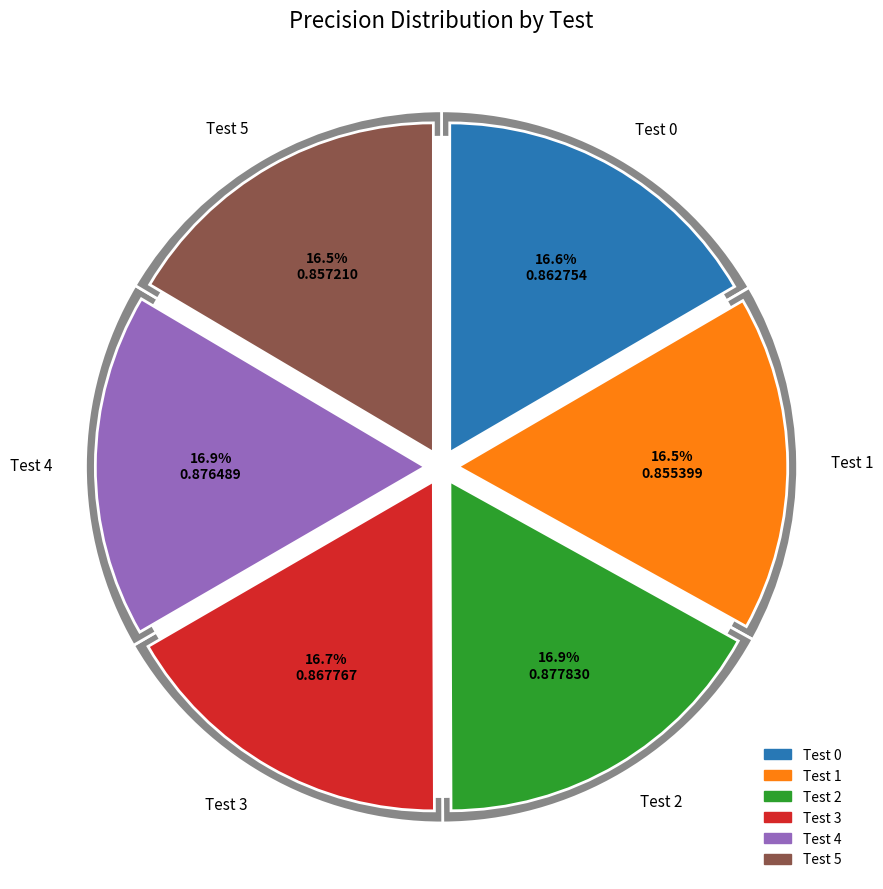

What is the total percentage of 1 and 5?

33.0%